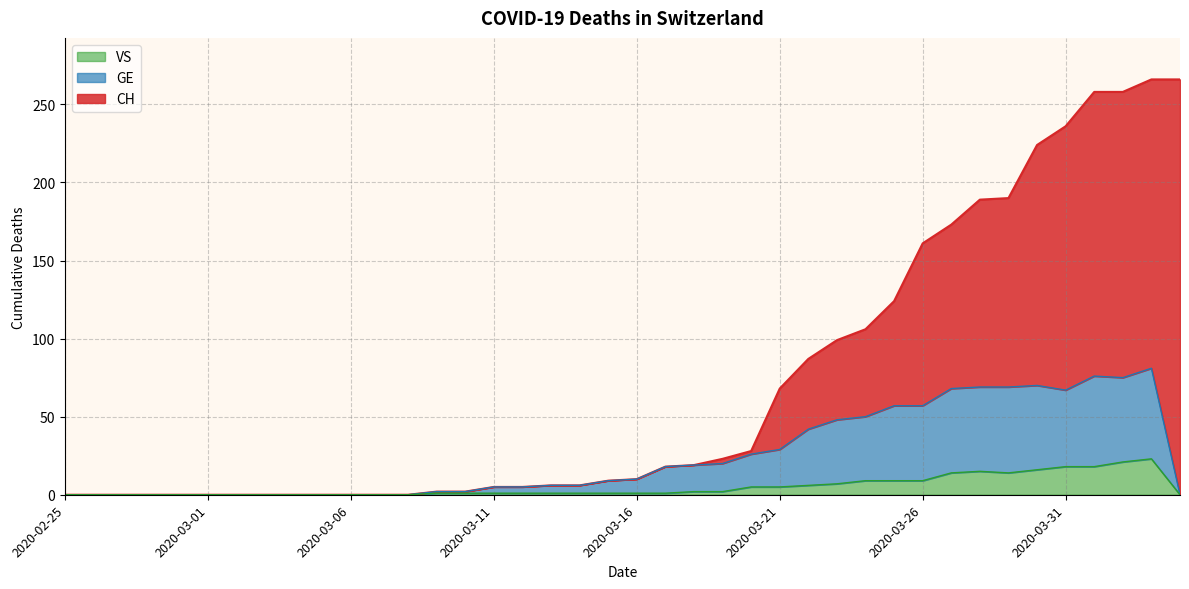

True or false: VS has a value of 1 at 2020-03-19.

False